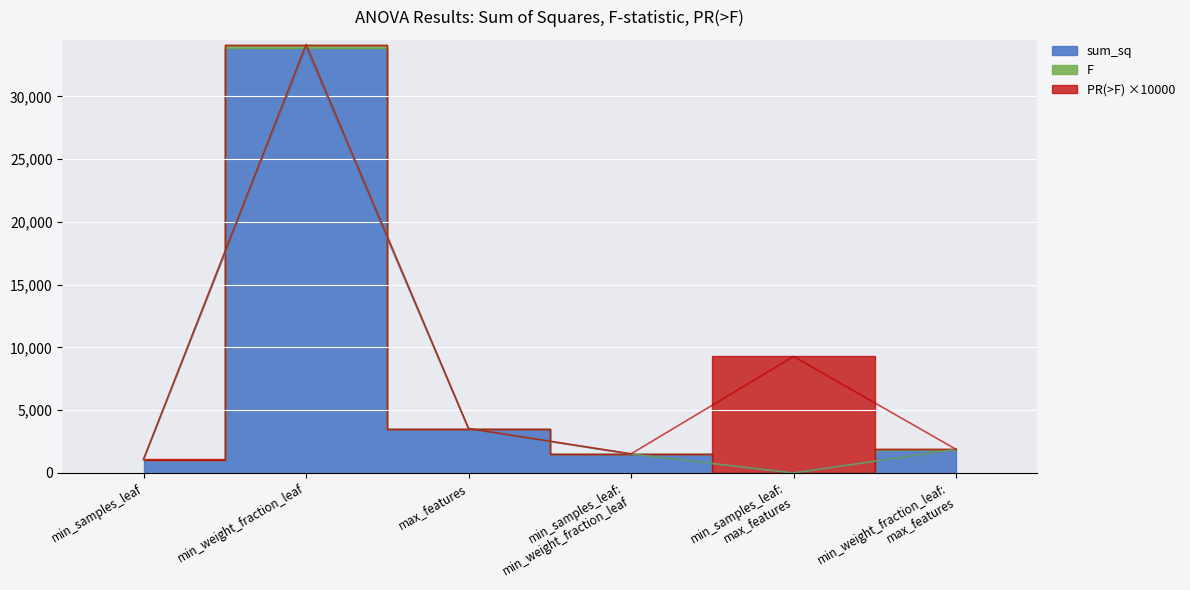

Which label corresponds to the smallest value in the chart?

min_samples_leaf:
max_features